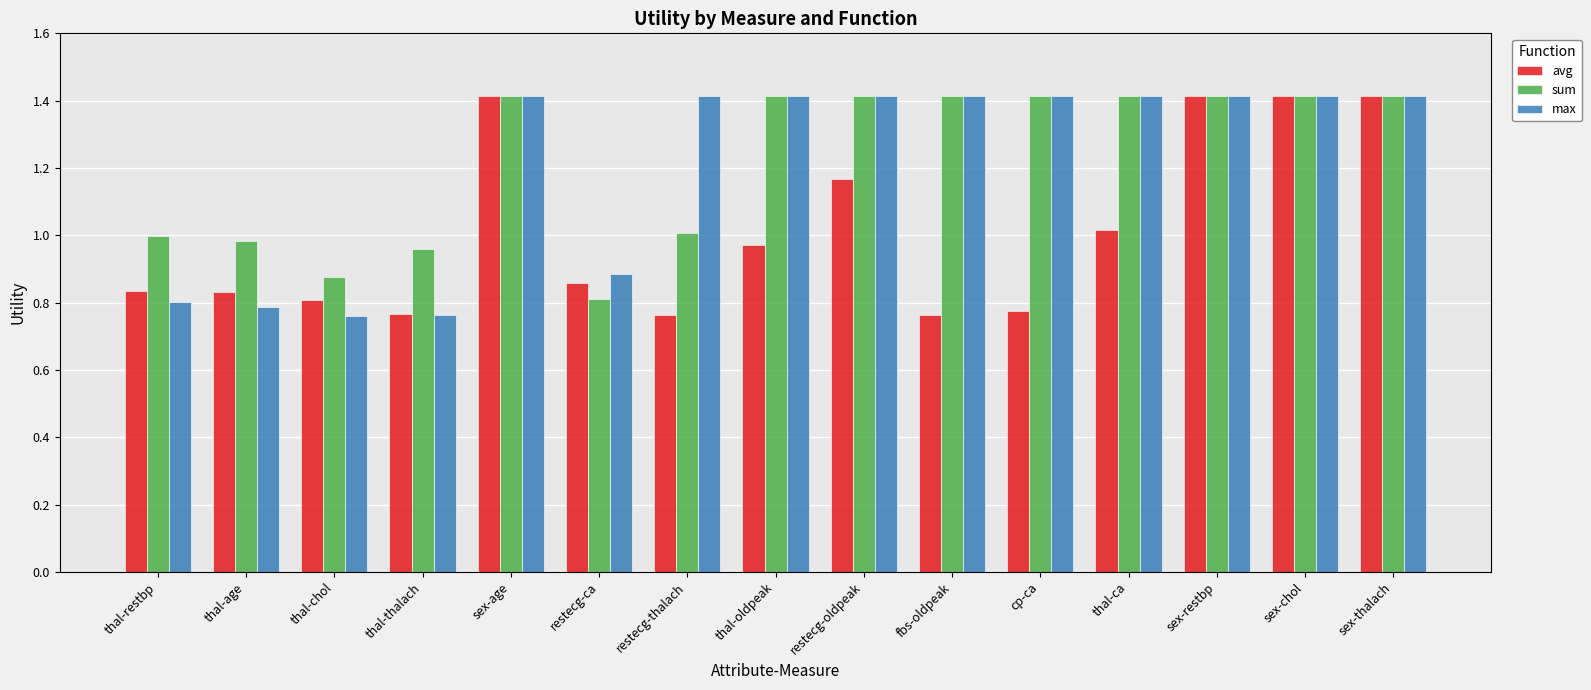

Count the number of categories in the chart.

15